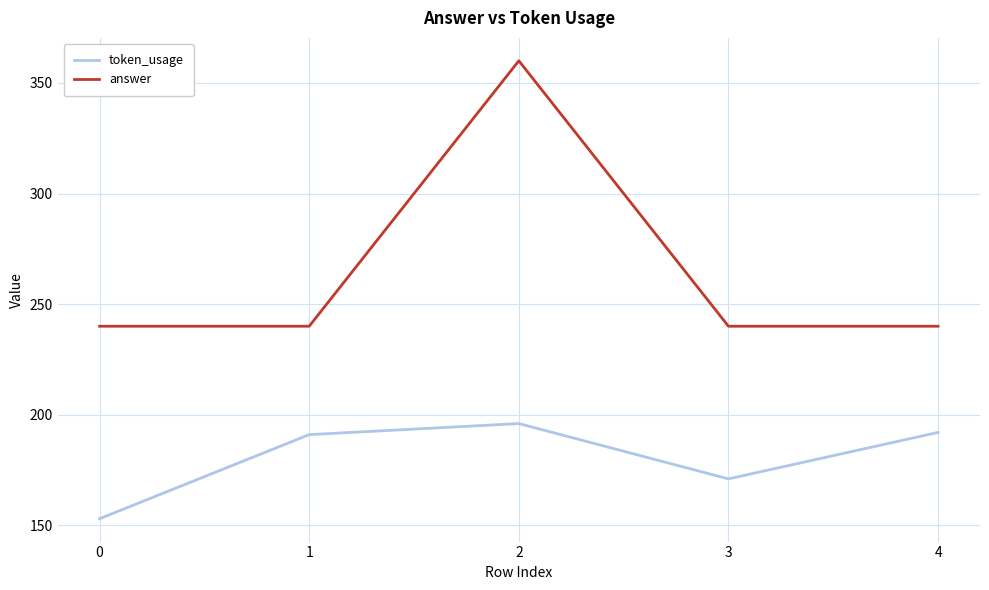

Rank the series by their maximum value, from highest to lowest.

answer, token_usage